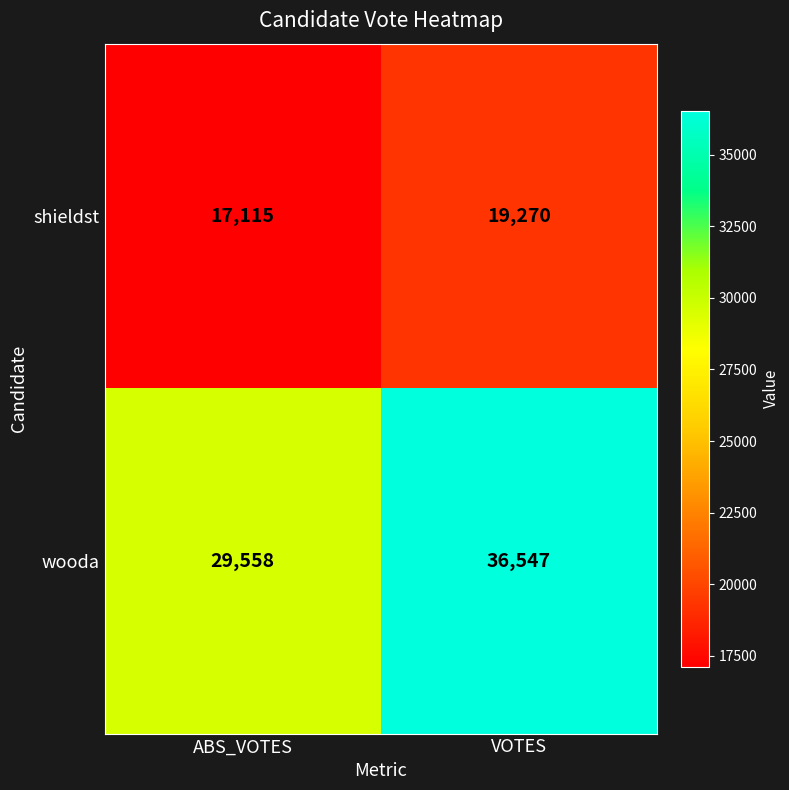

What is the difference between the shieldst values at ABS_VOTES and VOTES?

2155